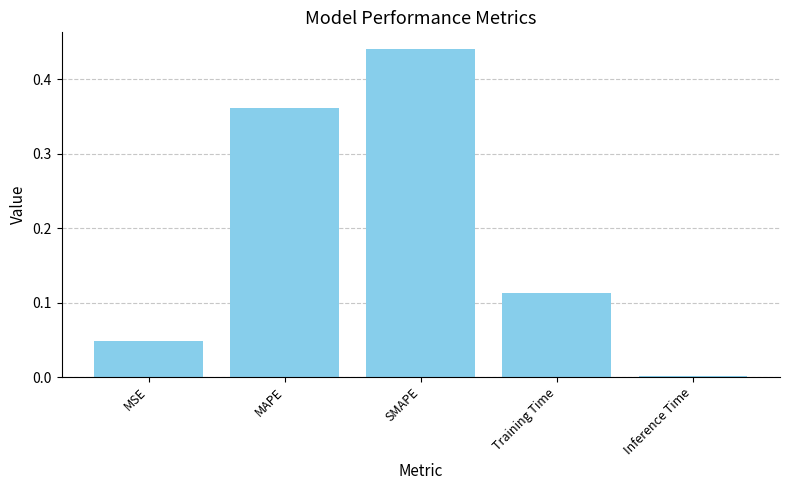

Is it true that the value at MSE is 0.0?

True